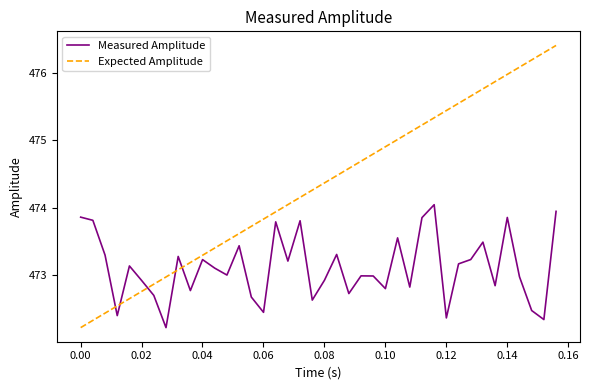

True or false: Measured Amplitude has more than 0 interior local peaks.

True